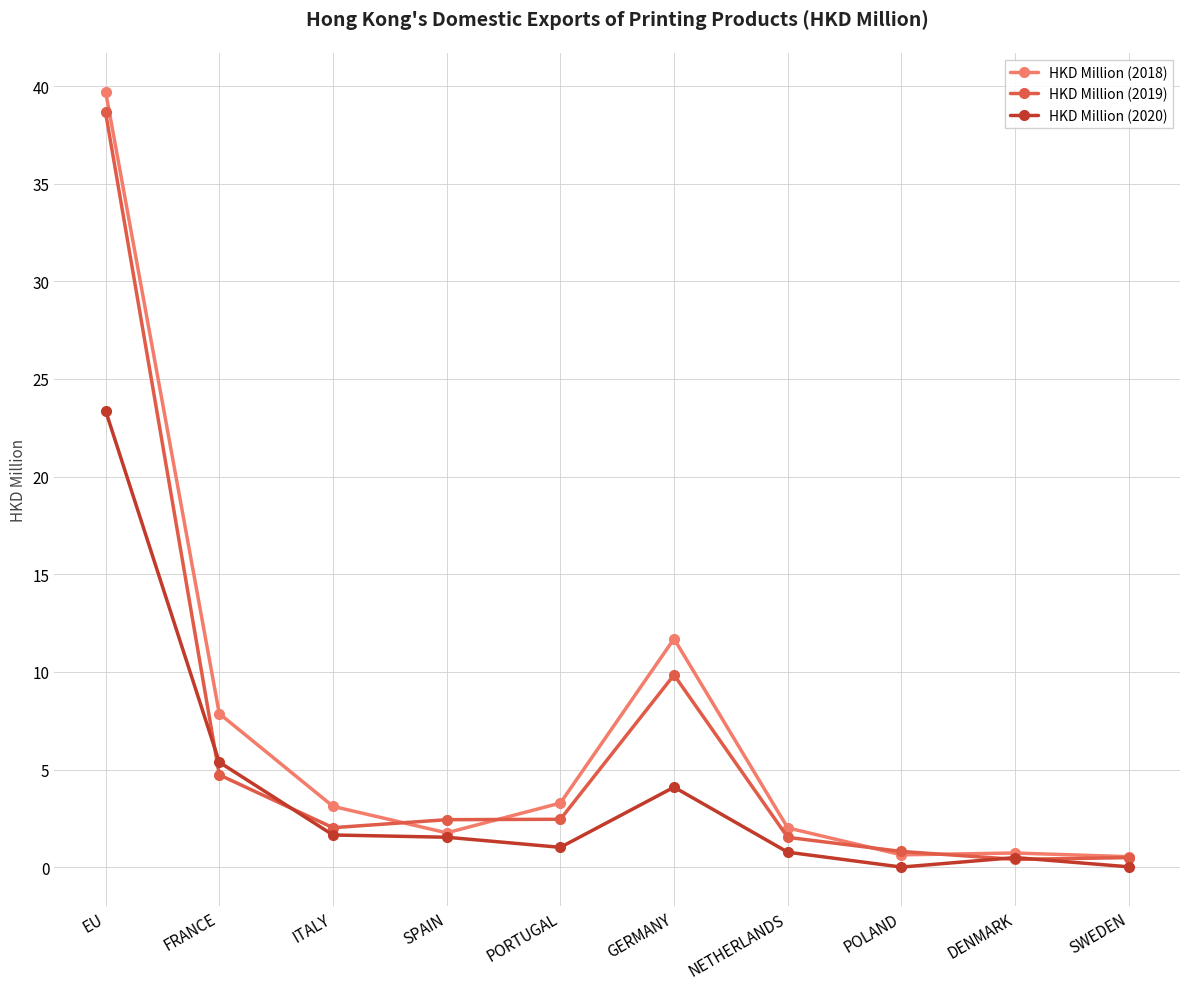

What is the spread (max minus min) of values at GERMANY?

7.6